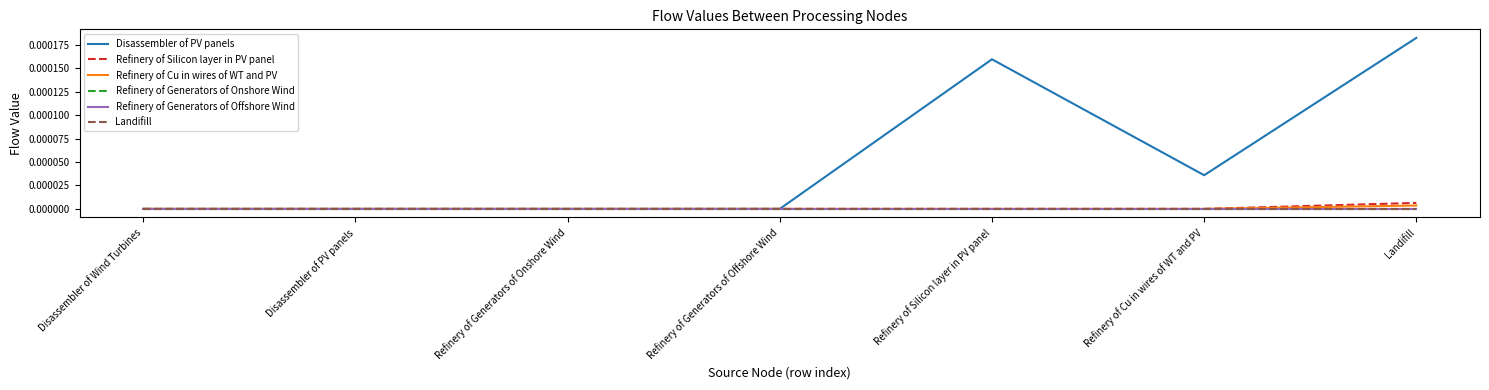

Does the chart have visible grid lines?

No